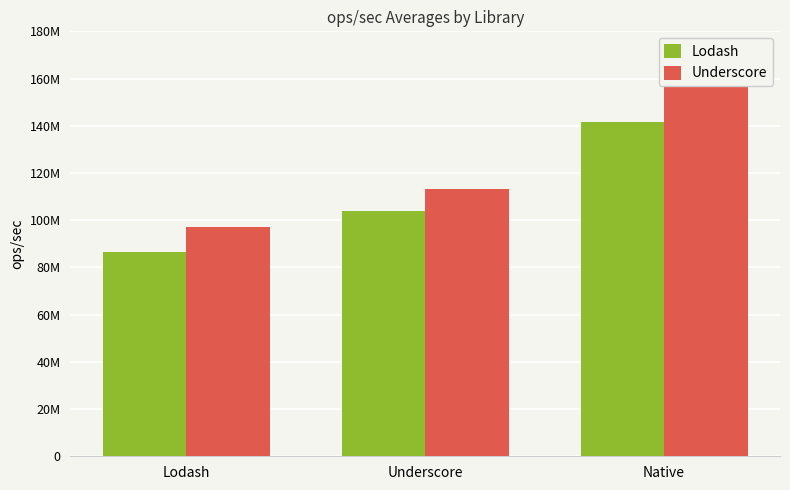

Where is Lodash nearest to the value 114102588?

Underscore